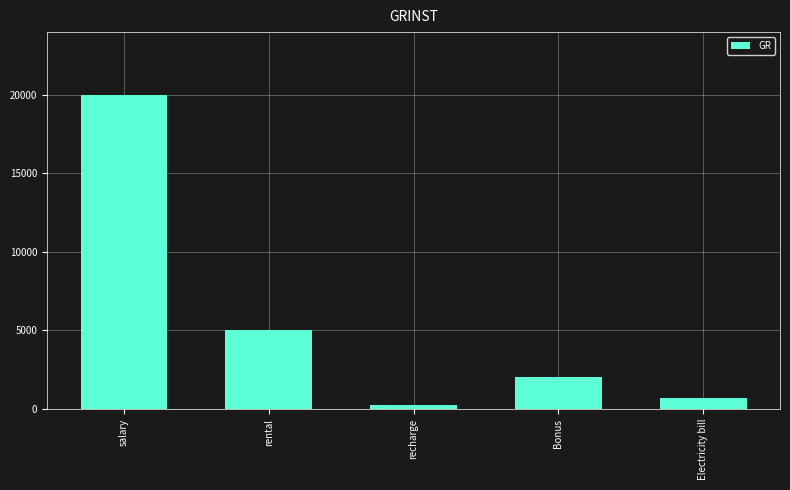

What is the label of the 2nd bar from the right?

Bonus